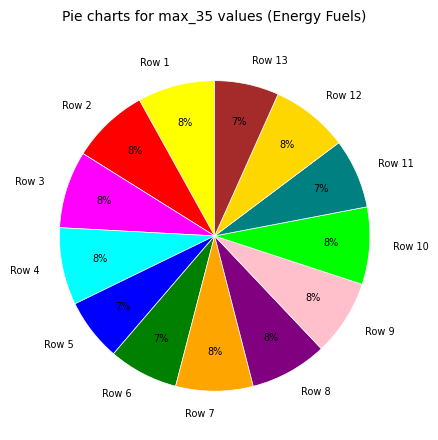

What percentage is the Row 7 slice, to the nearest percent?

8%